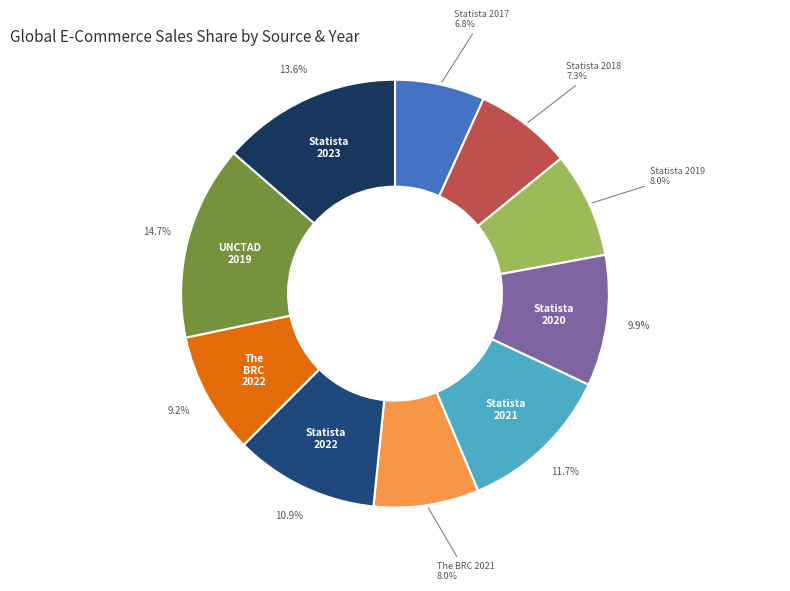

What is the largest slice in the pie chart?

UNCTAD 2019